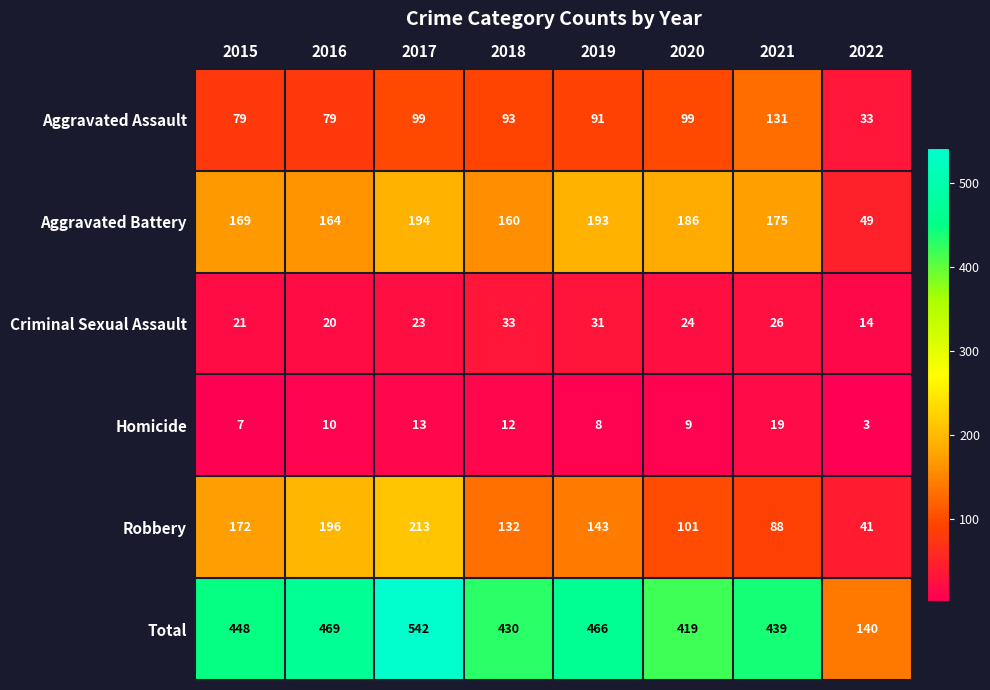

At how many categories does at least one series exceed 145?

7